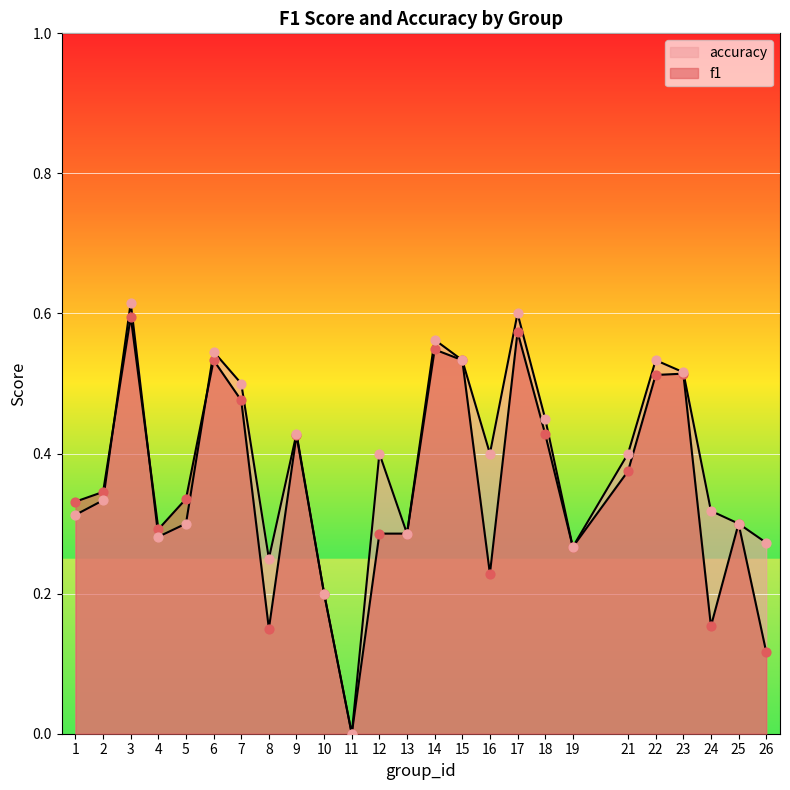

Which series has the largest total across all categories?

accuracy